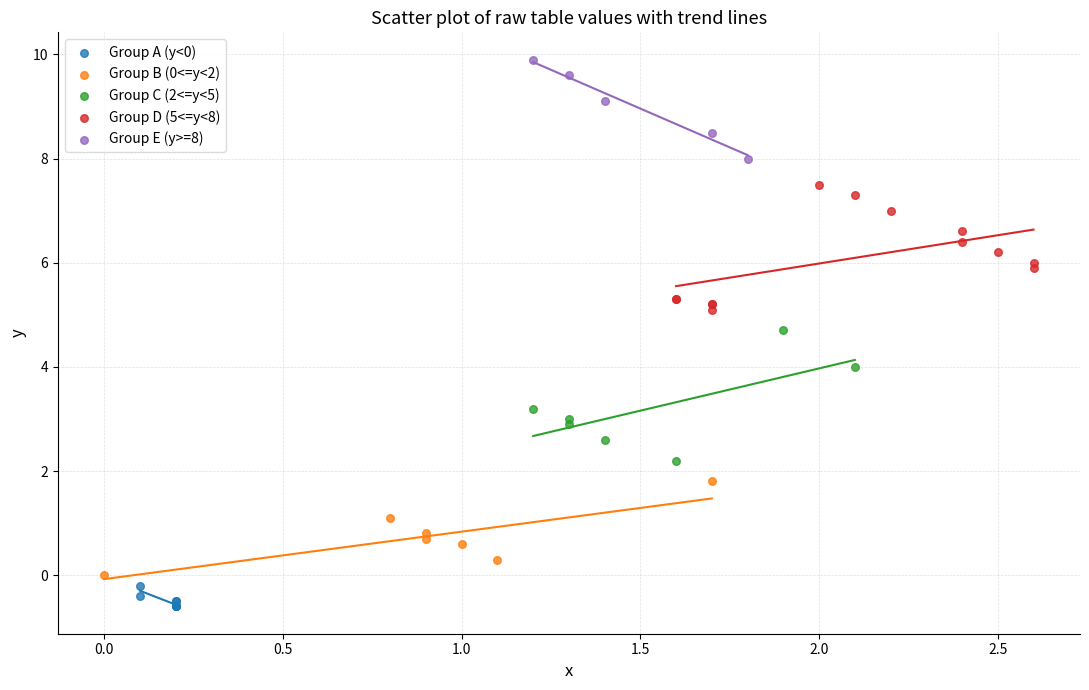

Which series contains the highest Y value?

Group E (y>=8)